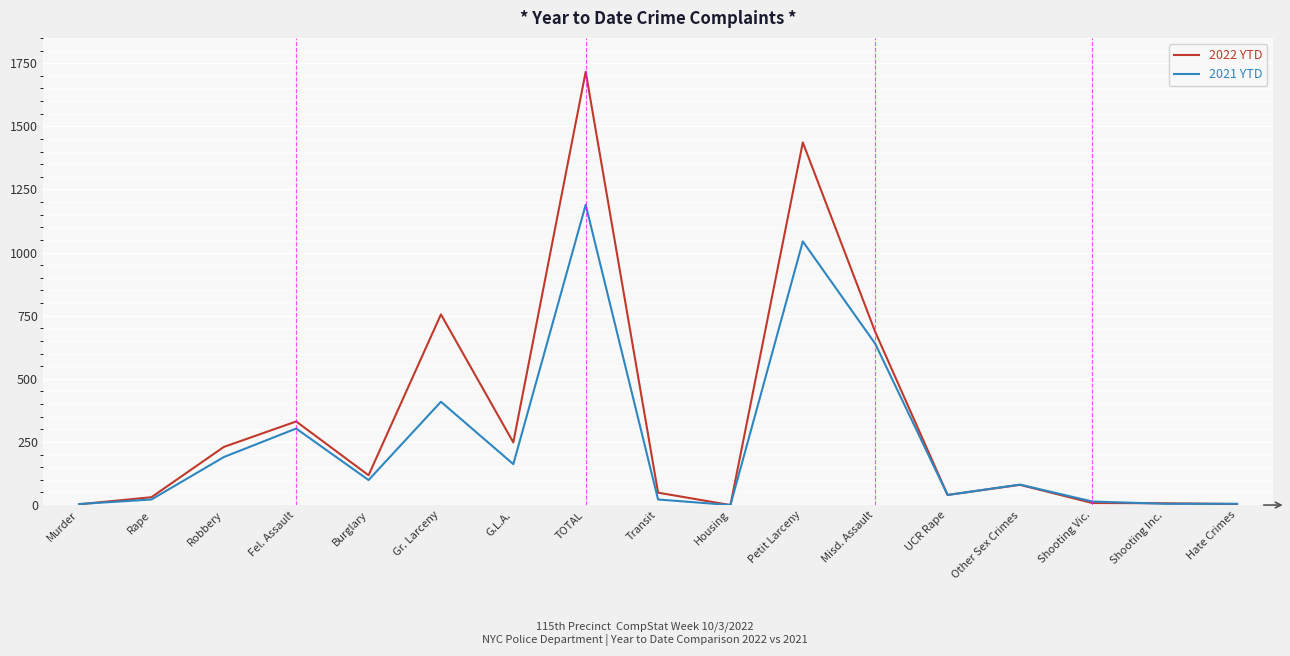

At which label does 2022 YTD reach its peak?

TOTAL